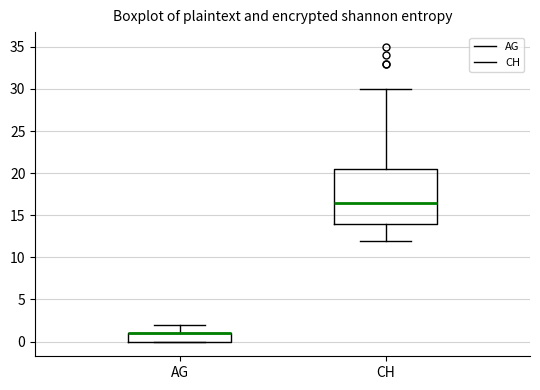

Reading left to right, read every box against the y-axis: the position of its median line, the range the box covers, and the ends of its whiskers. The values are not printed on the chart, so give them approximately, as read against the axis.

AG: median 1.0 (drawn on the box's upper edge), box 0.0 to 1.0, whiskers 0.0 to 2.0
CH: median 16.5, box 14.0 to 20.5, whiskers 12.0 to 30.0